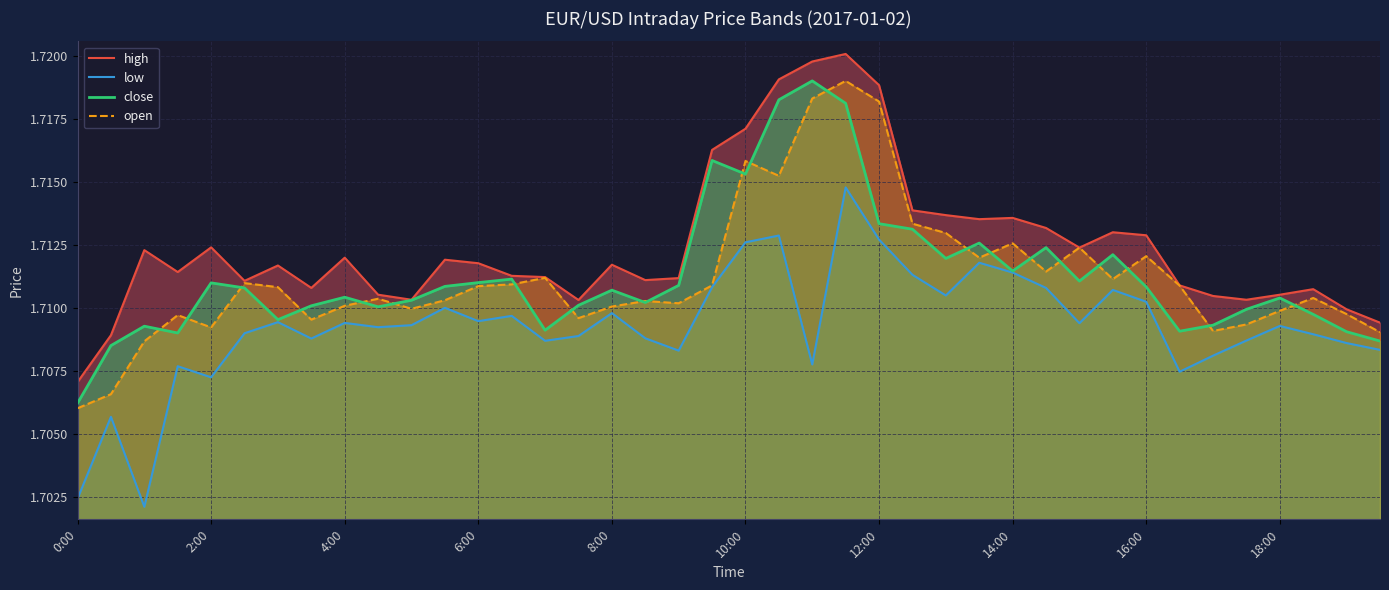

The close series shows 1.7 at 39. True or false?

True